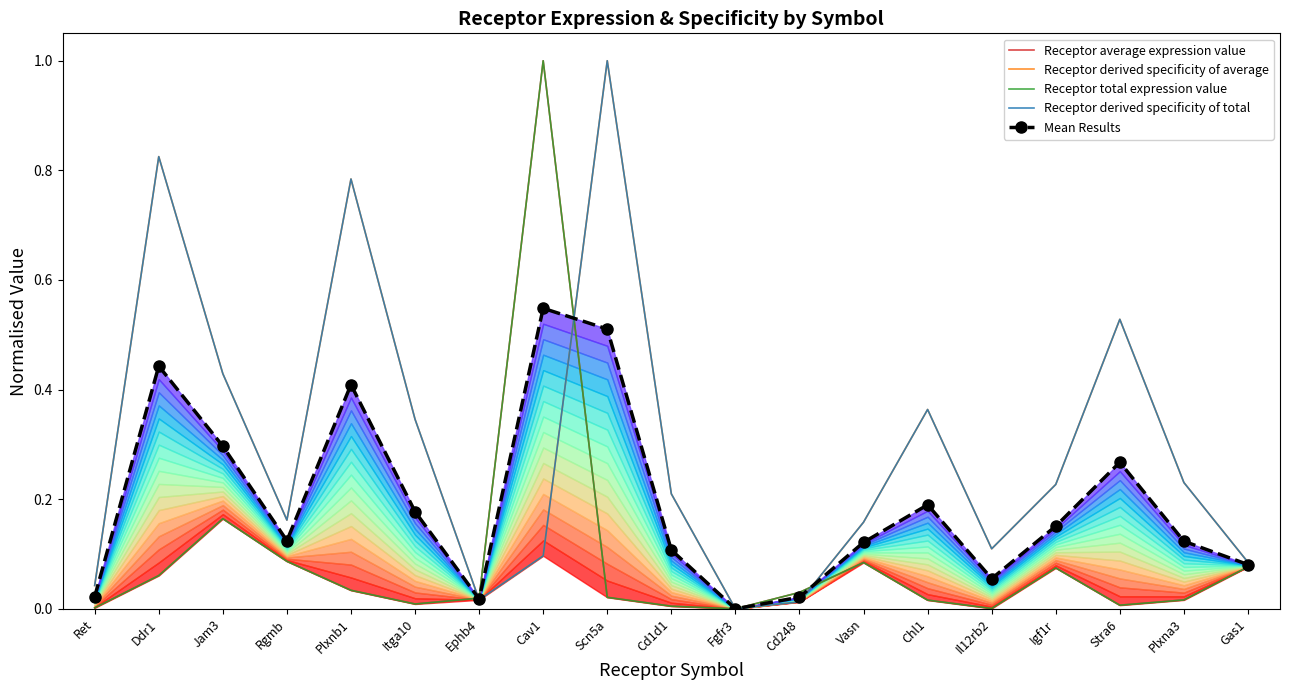

Where is Receptor derived specificity of average nearest to the value 0?

Fgfr3